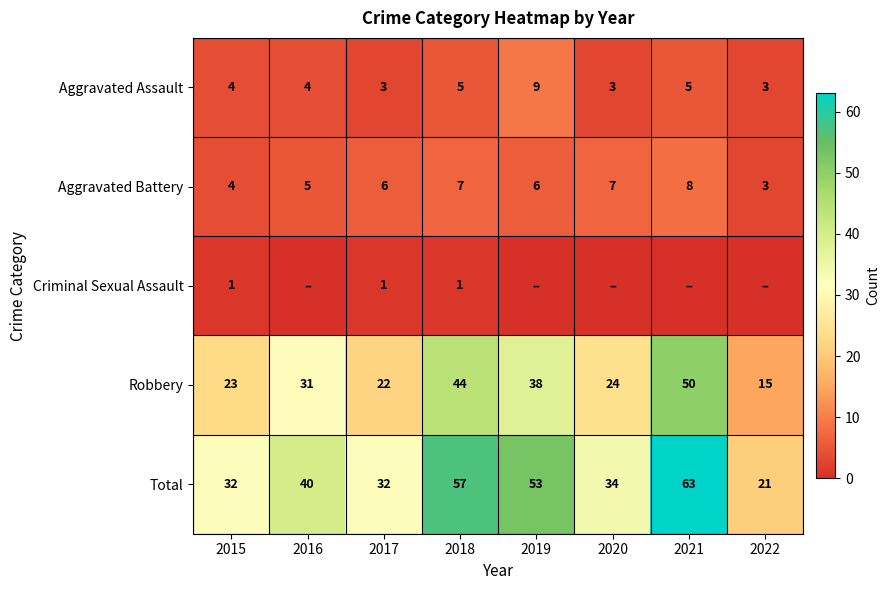

At which label is Robbery closest to 32?

2016